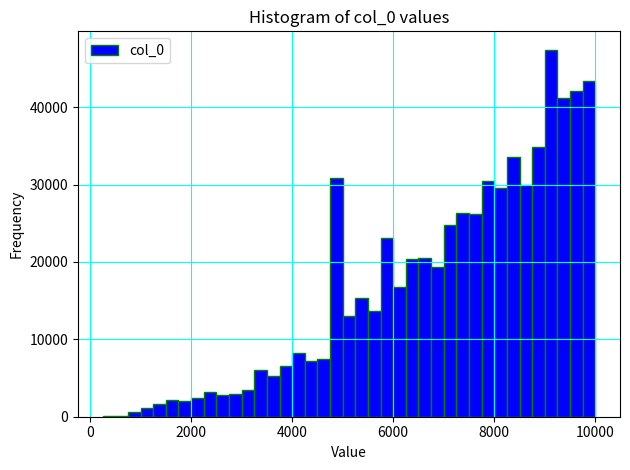

Read against the x-axis, roughly where is the centre of the tallest bar?

9200